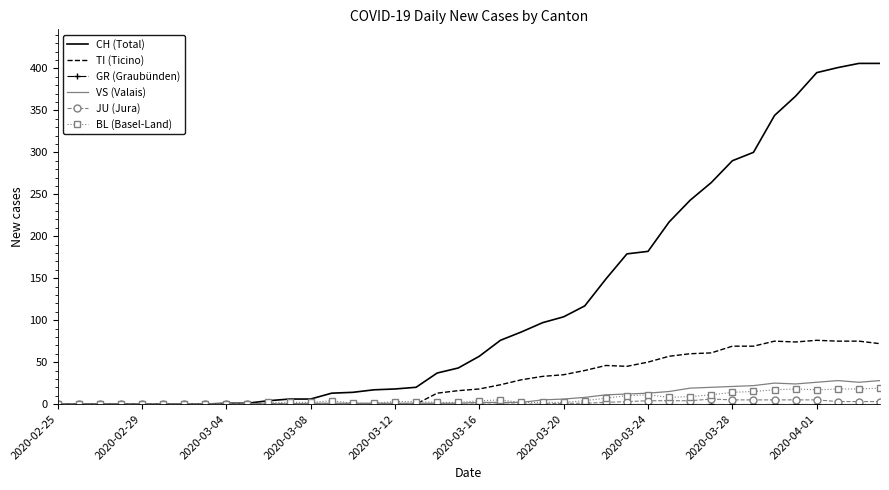

What is the greatest value displayed?

406